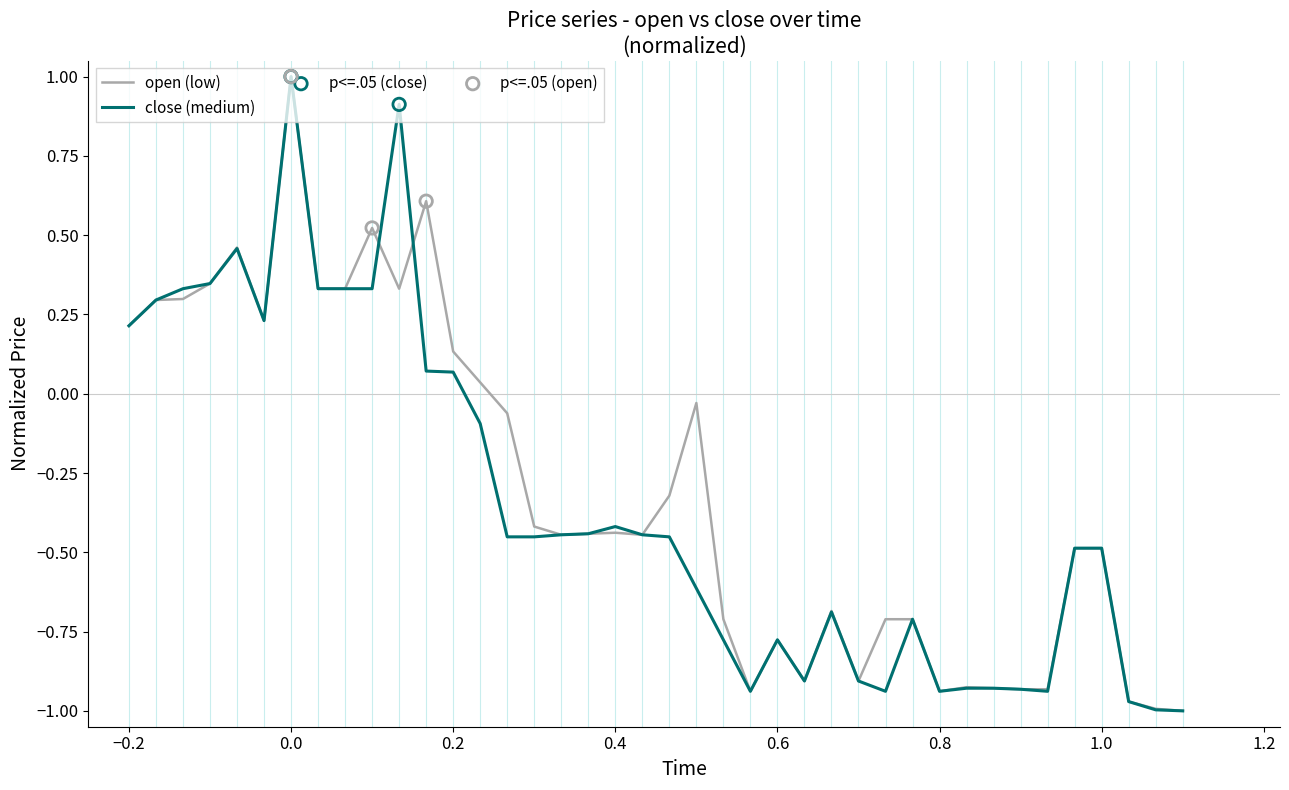

What is the maximum value shown in the chart?

1.0